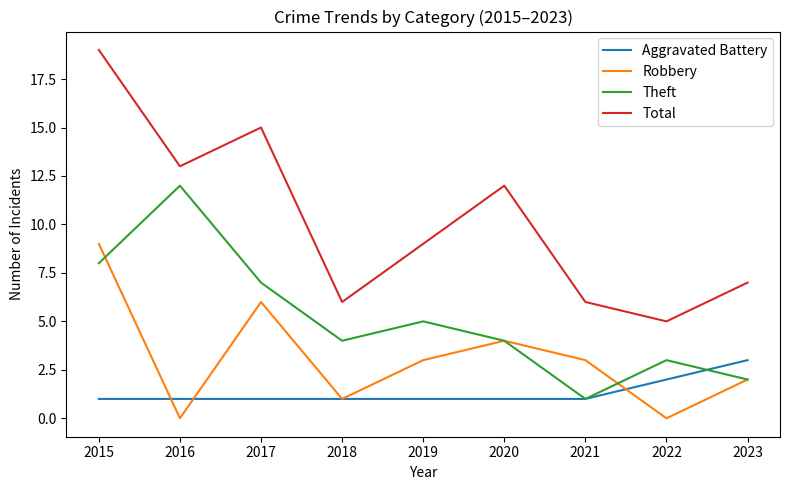

Rank the series by their average value, from highest to lowest.

Total, Theft, Robbery, Aggravated Battery